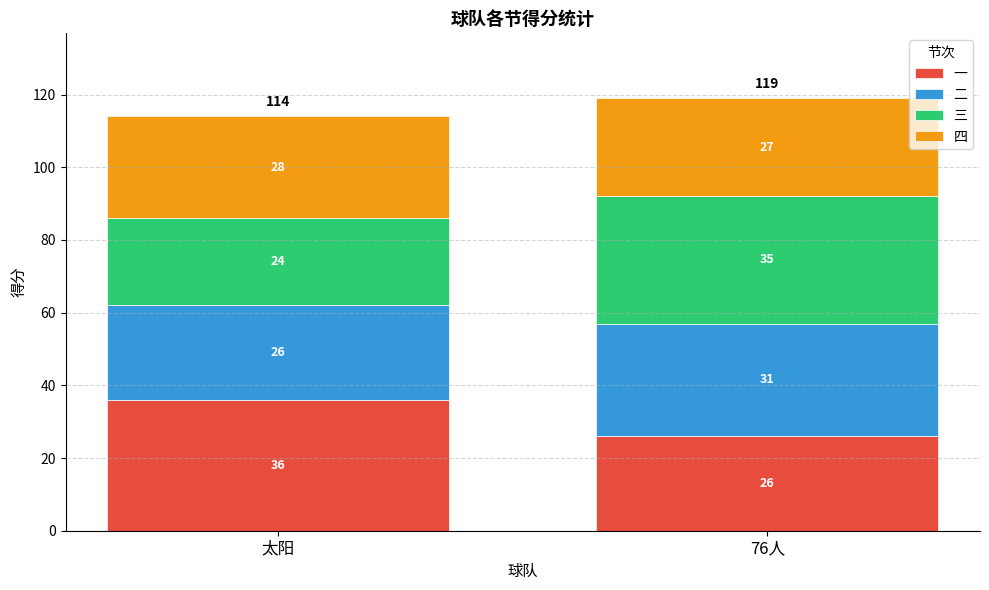

At which category is the sum across all series the highest?

76人